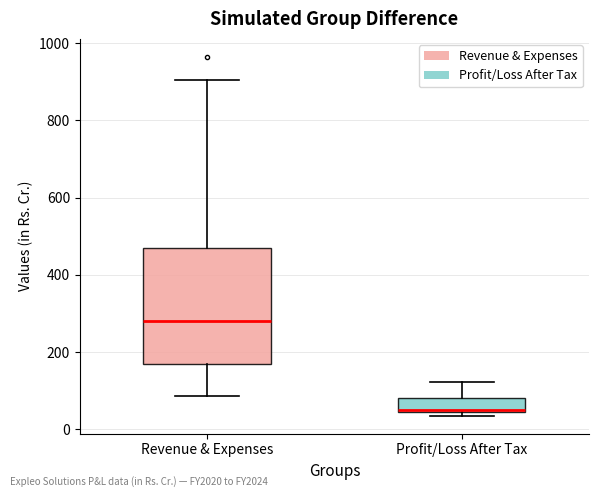

Which box has the lowest median line?

Profit/Loss After Tax